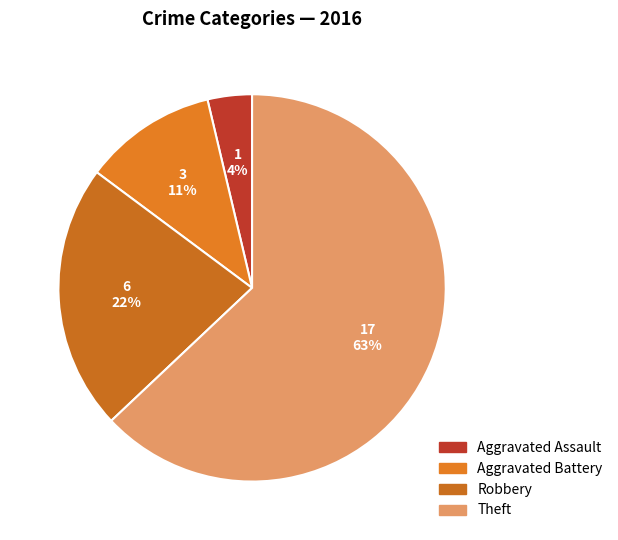

What is the total percentage of Robbery and Aggravated Battery?

33.3%